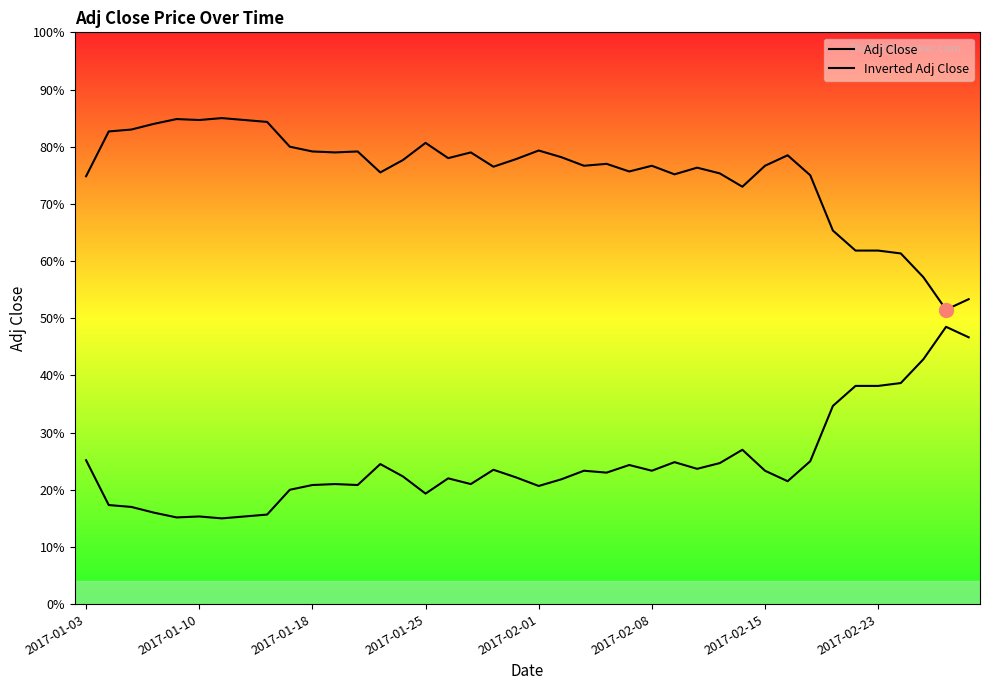

True or false: Adj Close and Inverted Adj Close cross at least once.

False